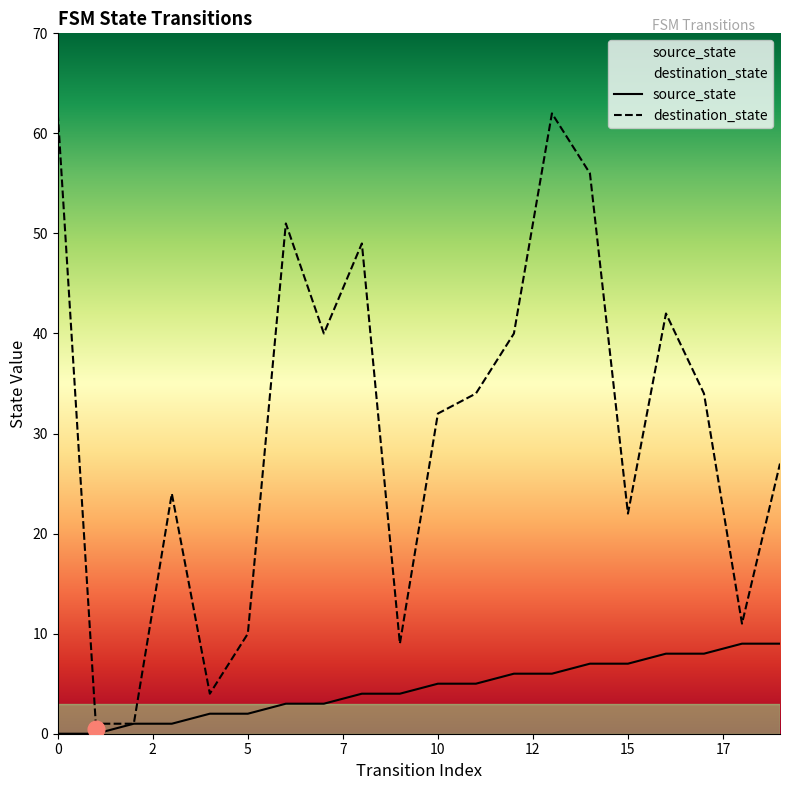

At which label is destination_state closest to 31?

10